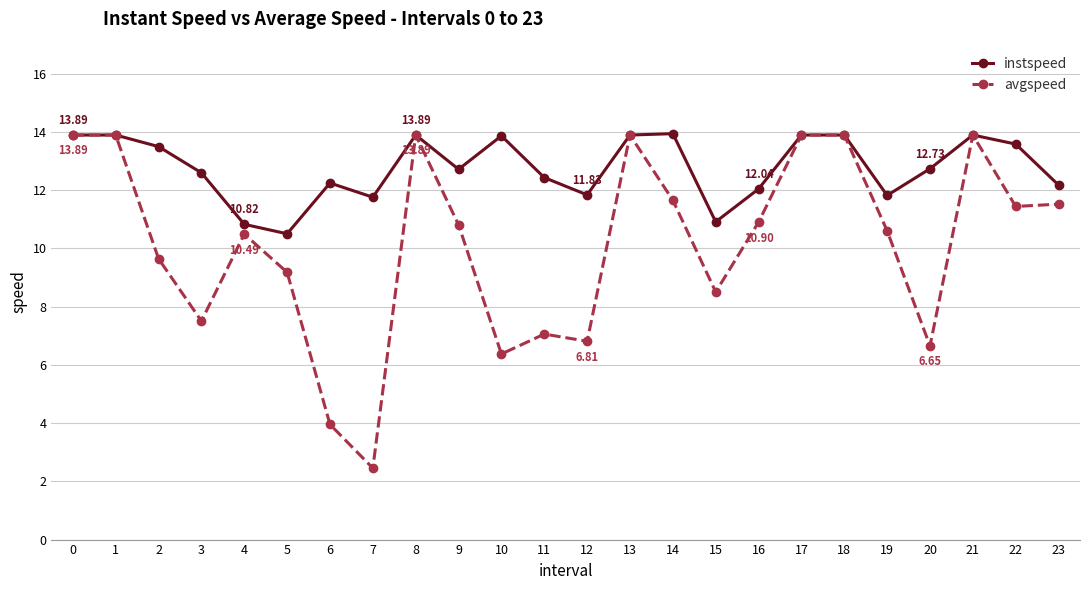

How many interior local valleys does the instspeed series have?

6